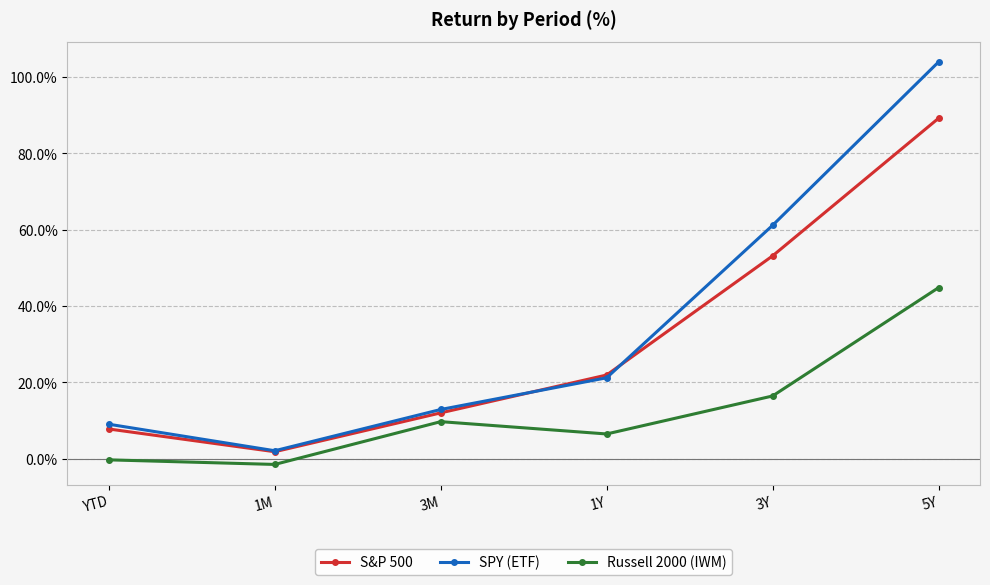

At 5Y, list the series in order from largest to smallest.

SPY (ETF), S&P 500, Russell 2000 (IWM)